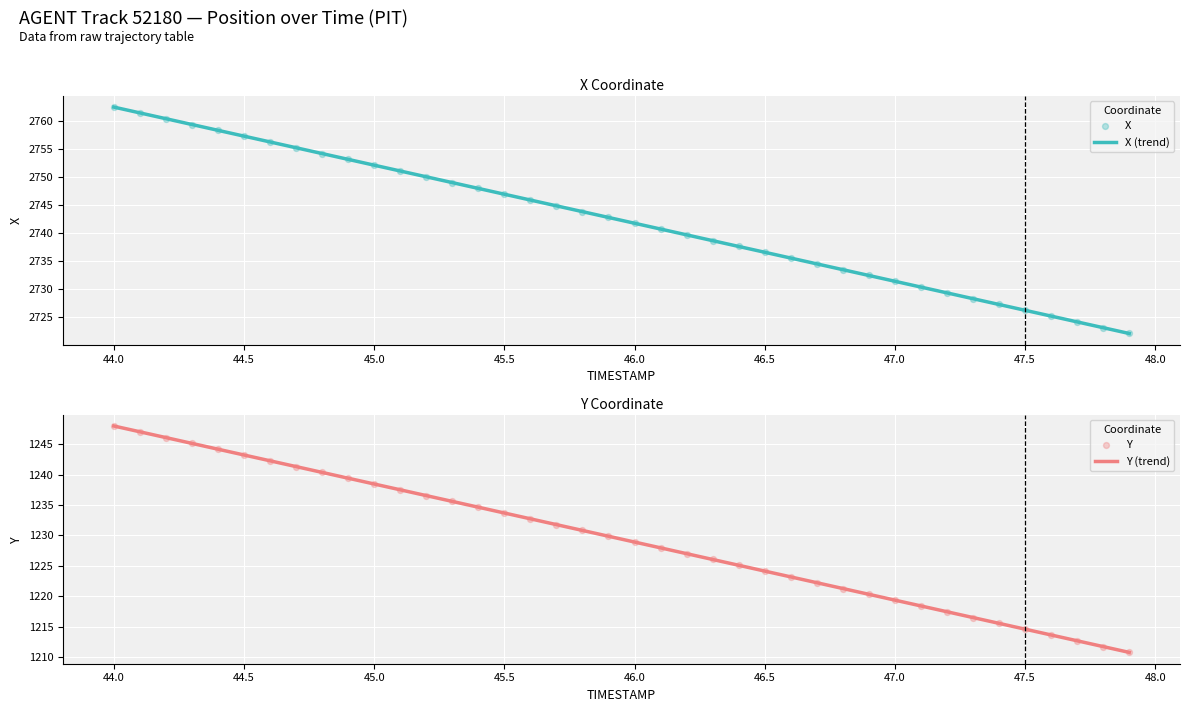

At which category is the sum across all series the highest?

44.0